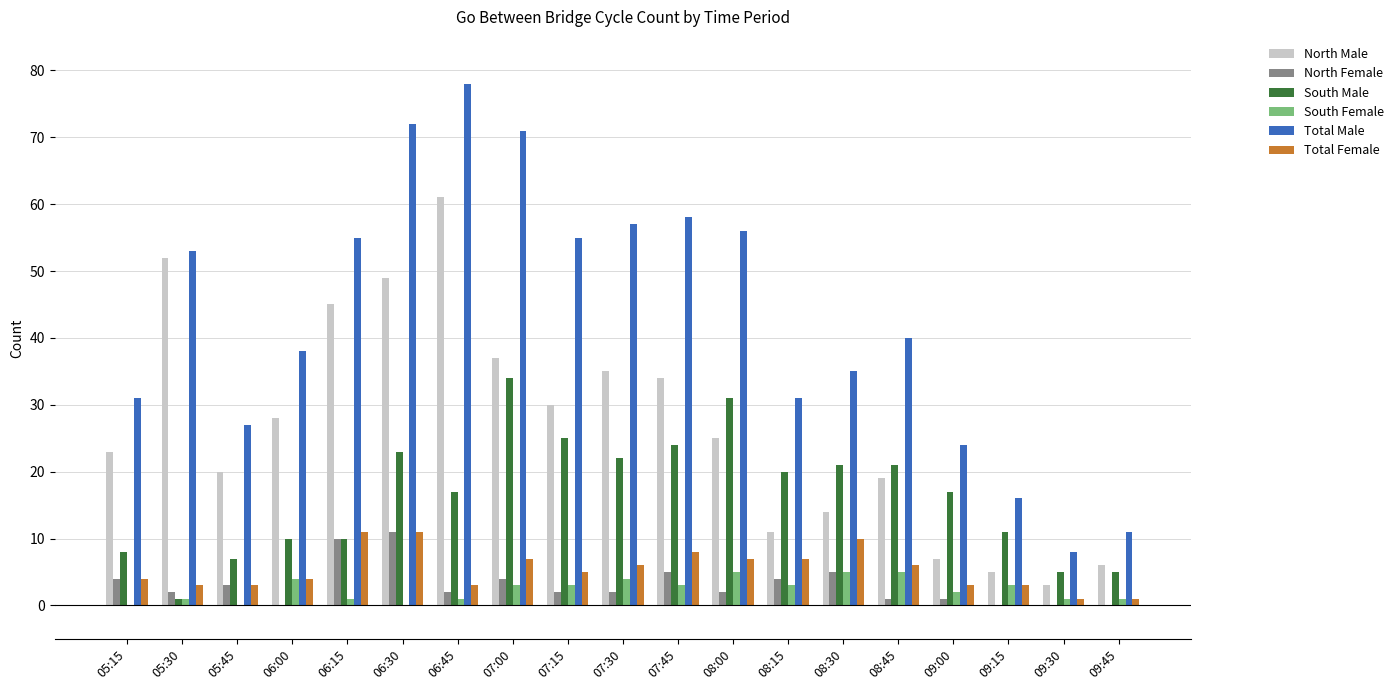

What is the highest value of the Total Female series?

11